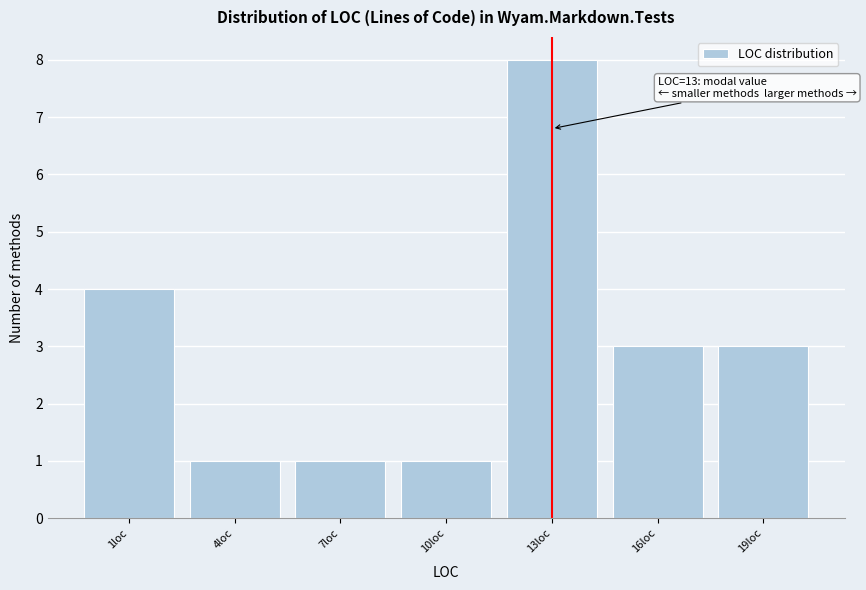

Reading right to left, list all the values displayed in this chart.

19loc=3	16loc=3	13loc=8	10loc=1	7loc=1	4loc=1	1loc=4